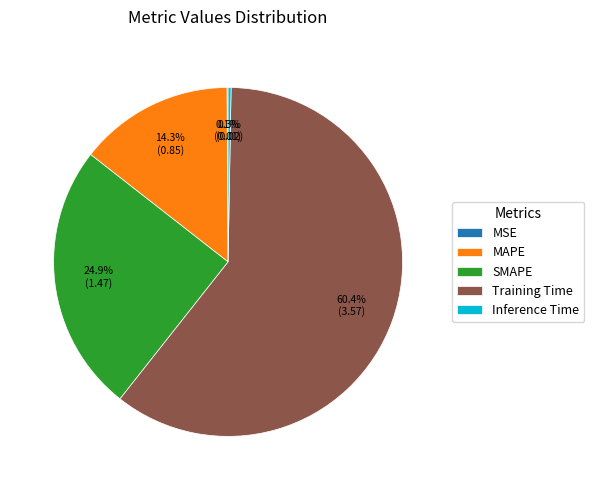

Which has a higher value, Training Time or MAPE?

Training Time